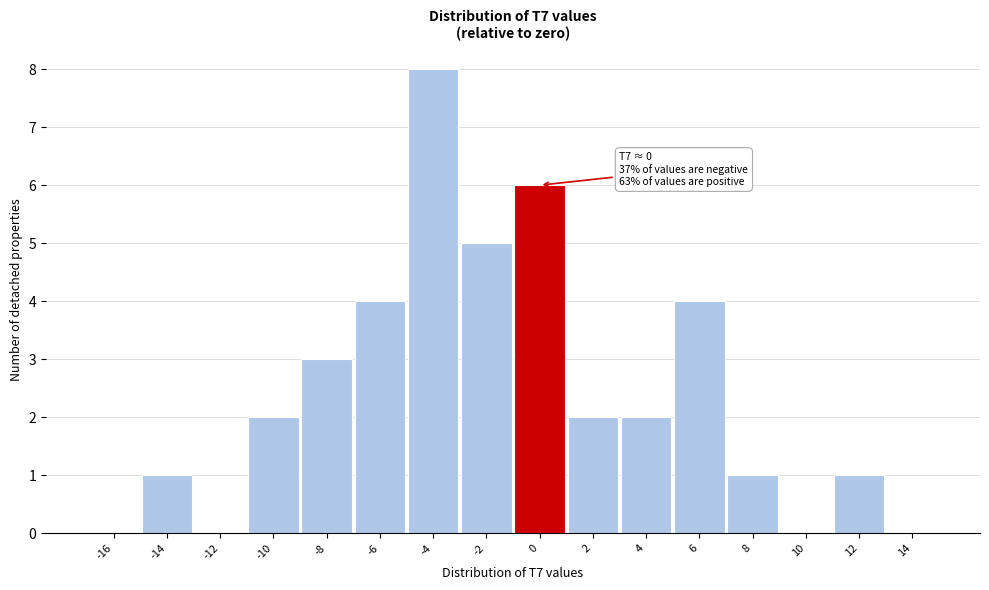

Reading left to right, list all the values displayed in this chart.

-16=0	-14=1	-12=0	-10=2	-8=3	-6=4	-4=8	-2=5	0=6	2=2	4=2	6=4	8=1	10=0	12=1	14=0